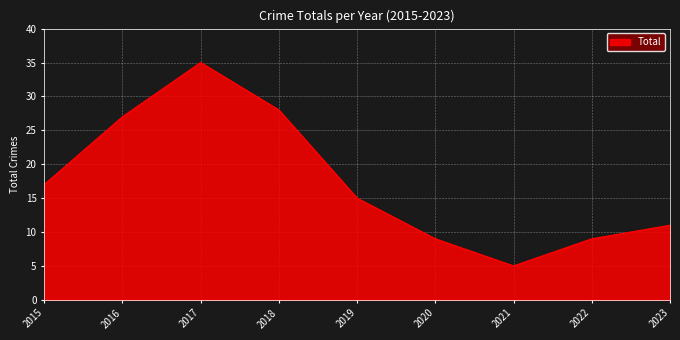

What is the ratio of the value at 2023 to the value at 2015?

0.6